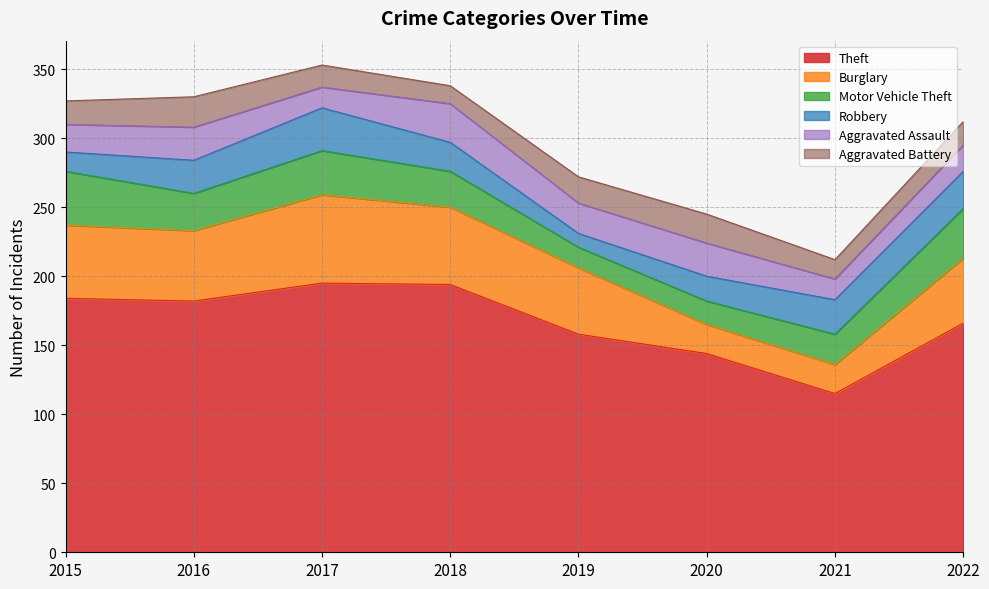

At which category is the sum across all series the highest?

2017